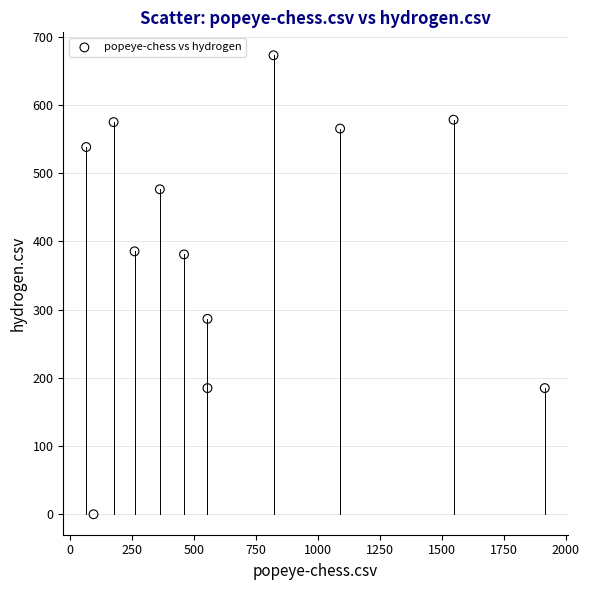

What is the average X value?

658.4